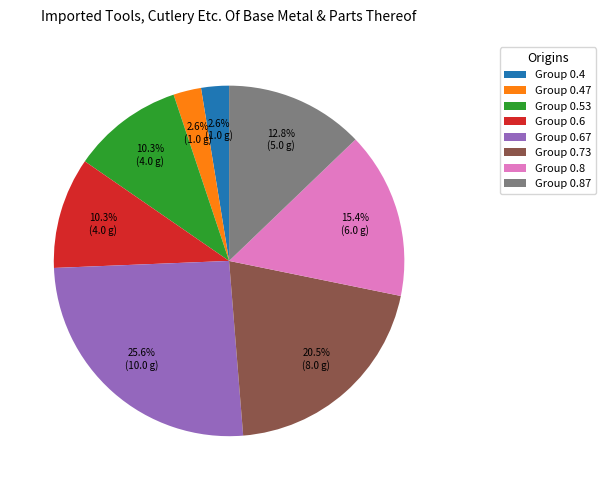

Between Group 0.67 and Group 0.6, which is larger?

Group 0.67